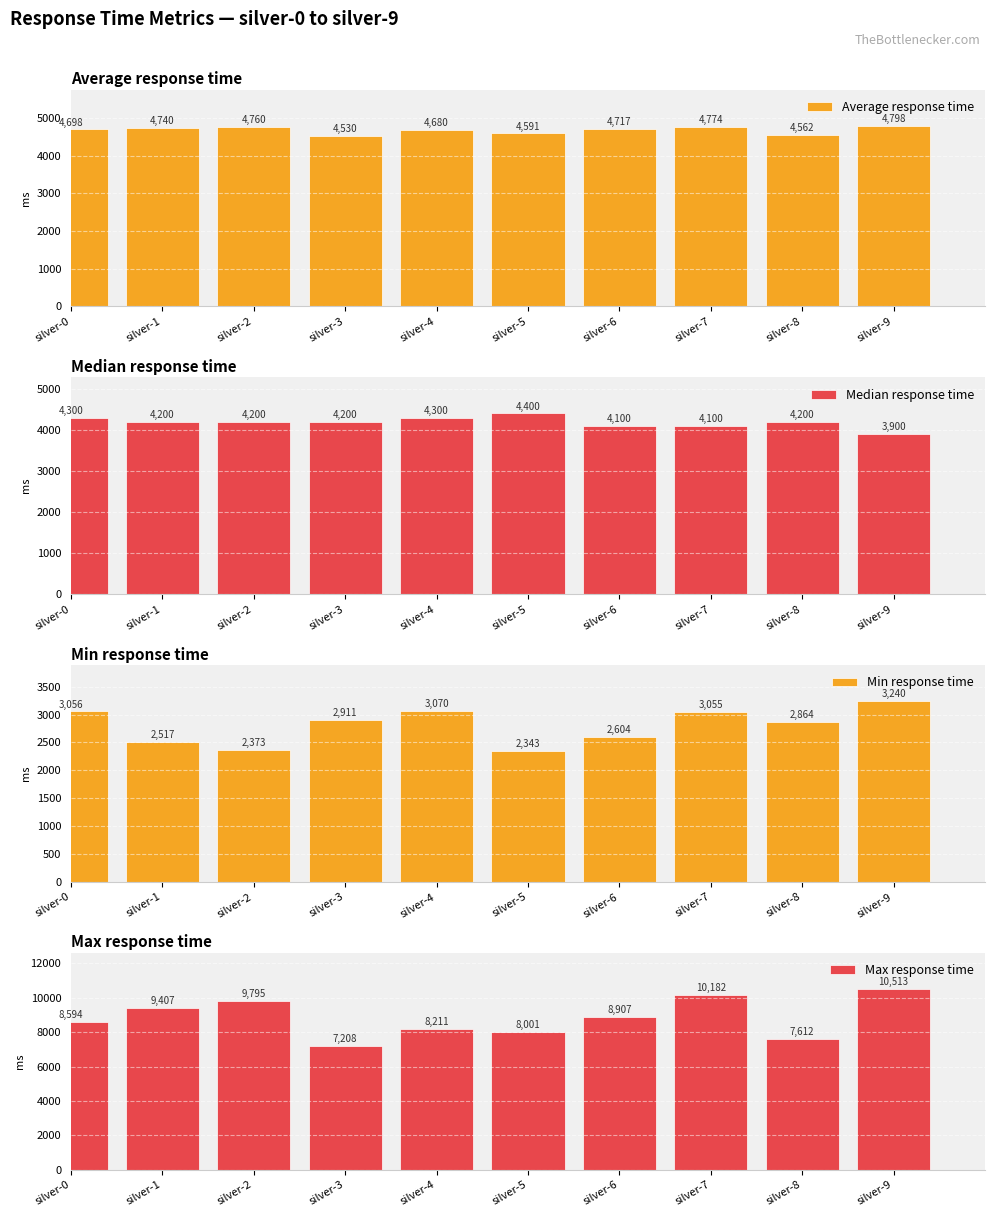

Where does the Min response time series first go above 2911?

silver-0